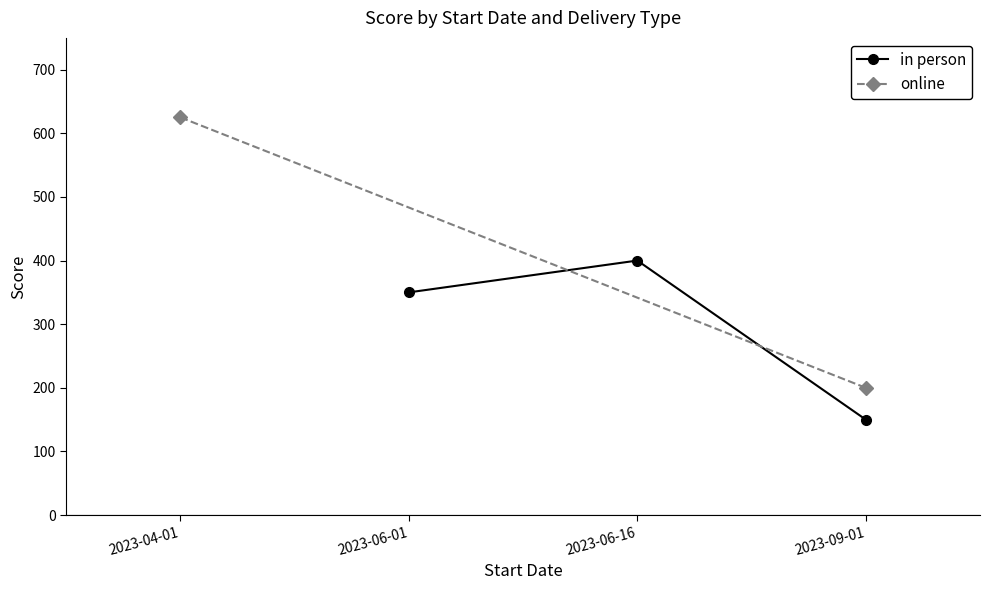

What is the smallest value displayed?

150